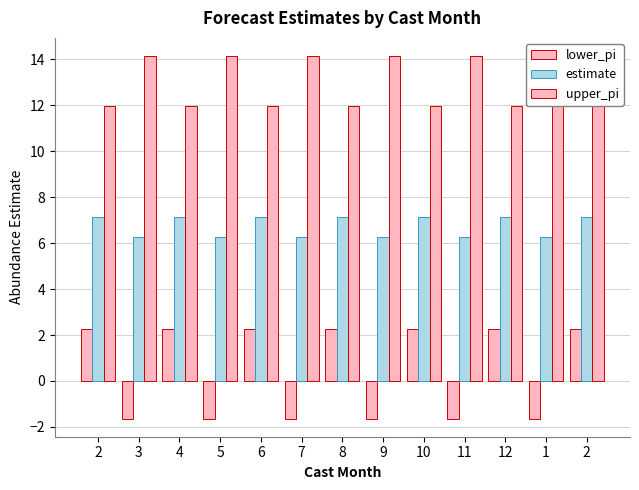

What is the maximum value for upper_pi?

14.1